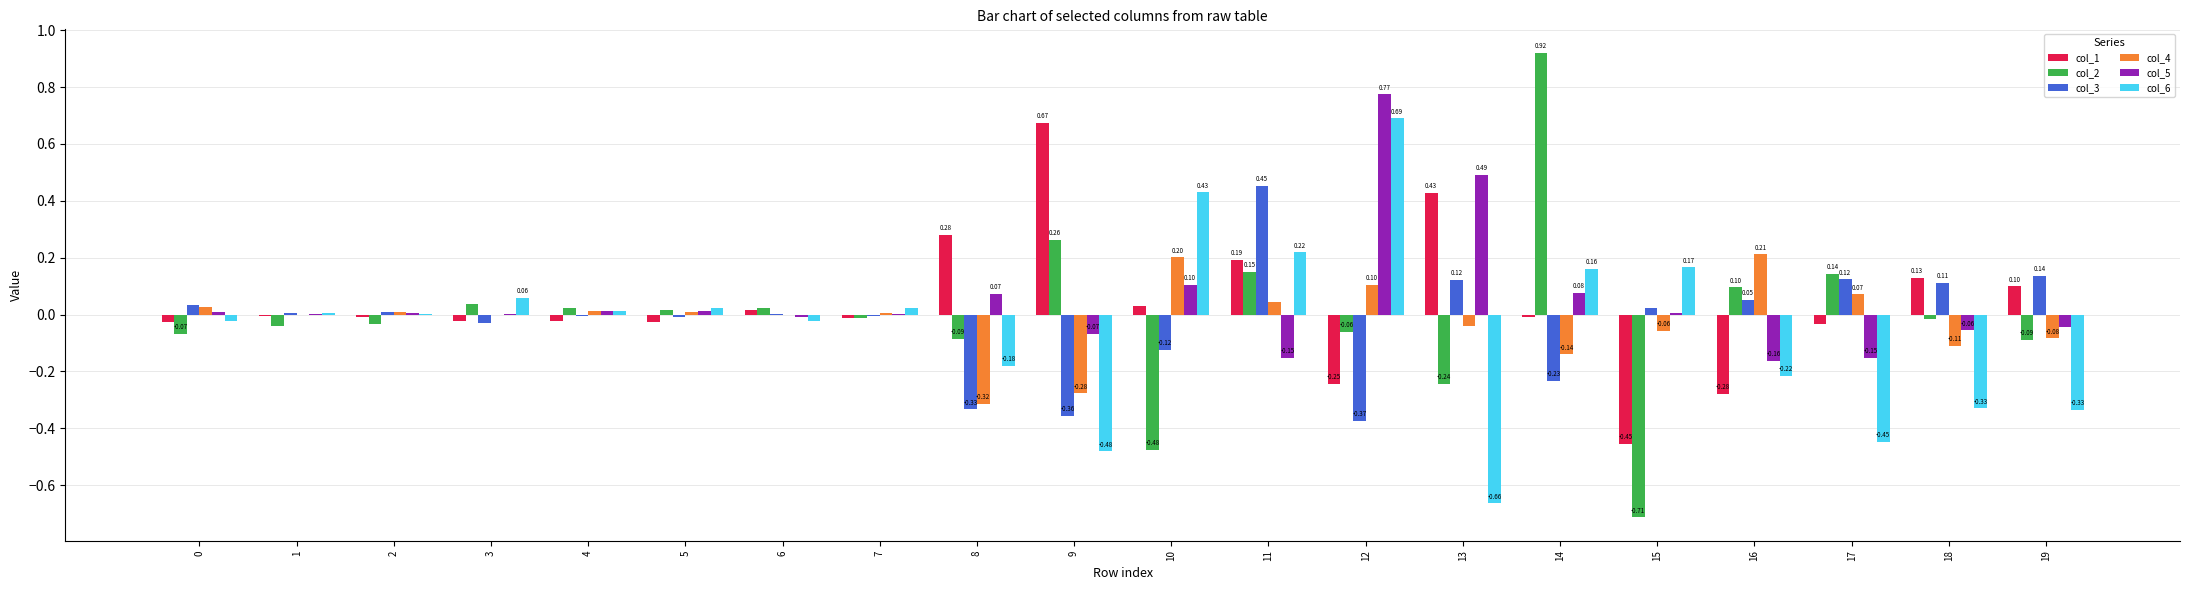

What is the sum of the col_6 values at 8 and 13?

-0.8